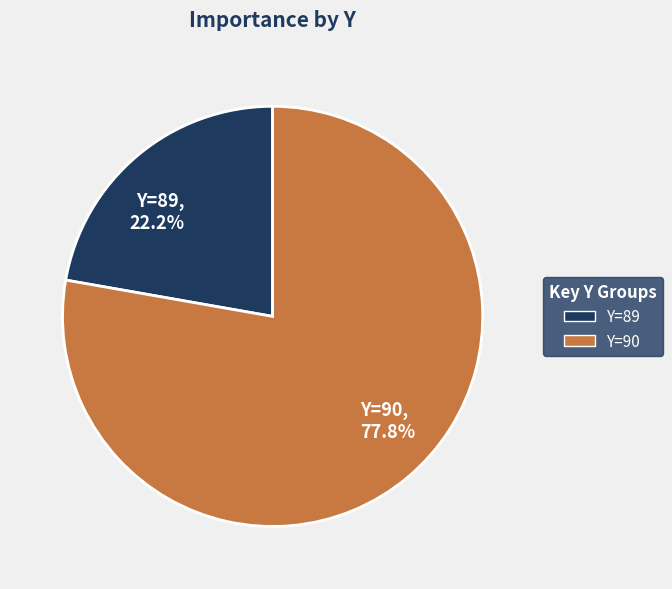

Does Y=89, 22.2% represent more than half of the total?

No